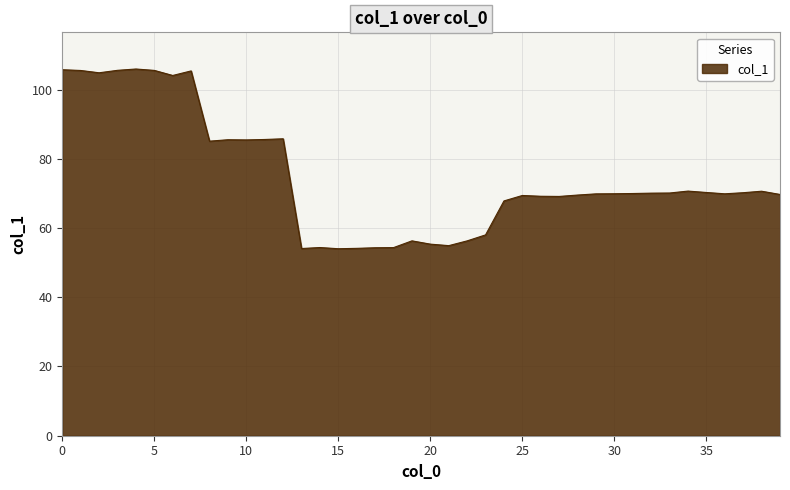

What is the maximum value shown in the chart?

105.9